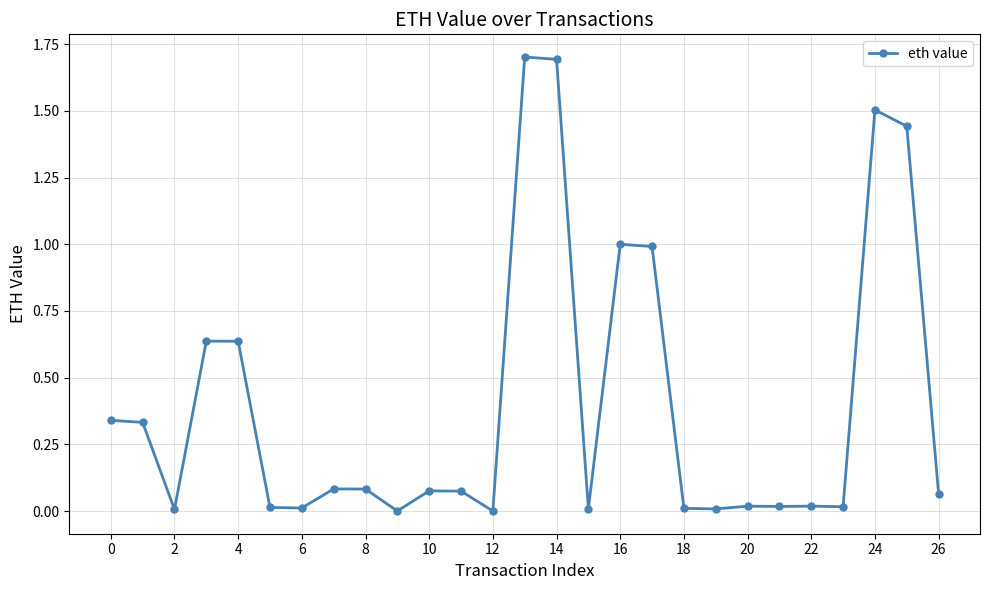

True or false: there are more than 0 points higher than both neighbors.

True